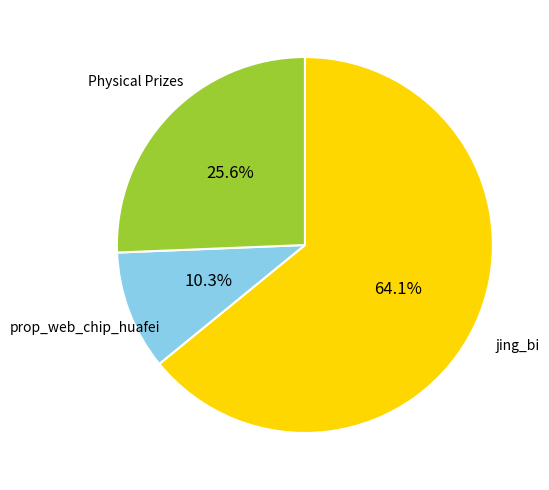

Which category has the smallest portion of the pie?

prop_web_chip_huafei